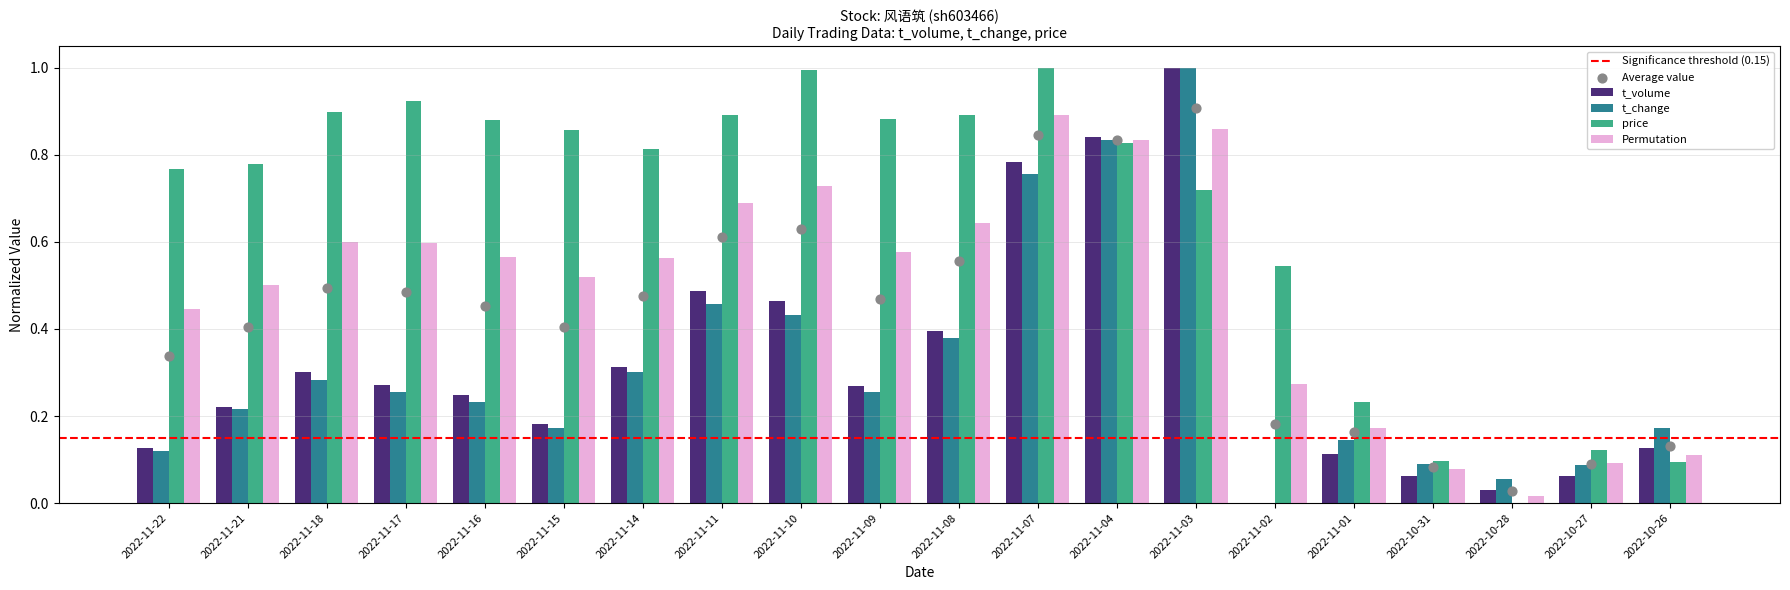

Which category has the highest value in the Permutation series?

2022-11-07